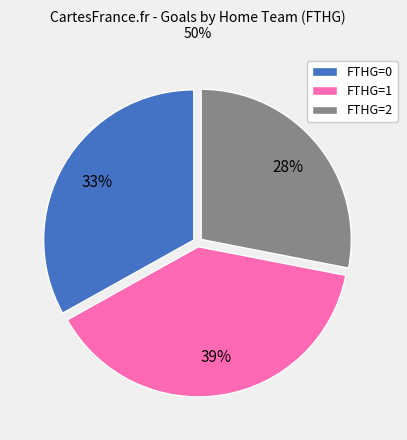

Which has a higher value, FTHG=0 or FTHG=1?

FTHG=1